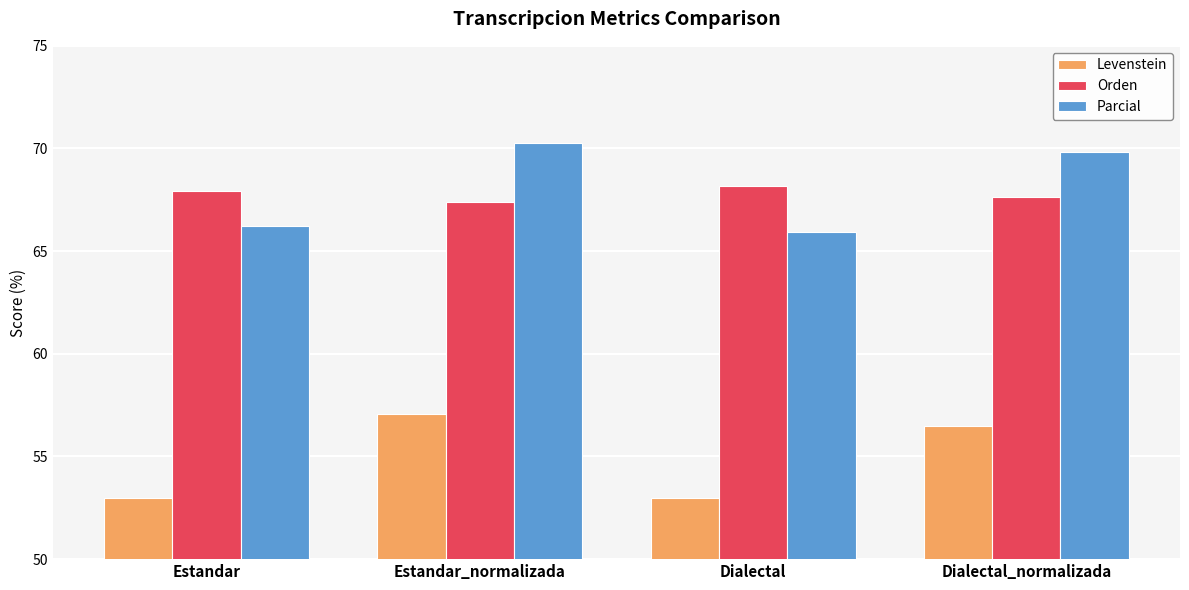

What value does the Orden series have at Estandar?

67.9